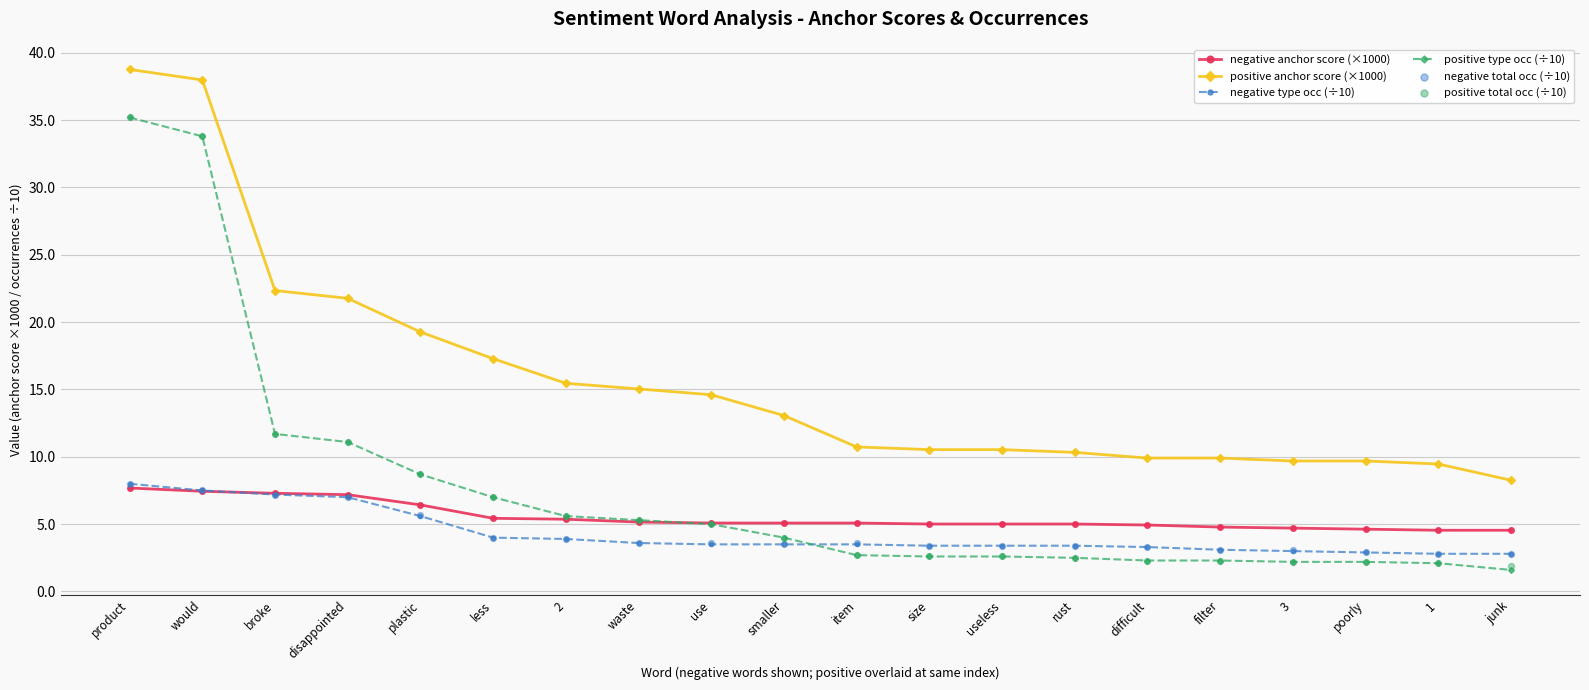

Which series has the largest total across all categories?

positive anchor score (×1000)